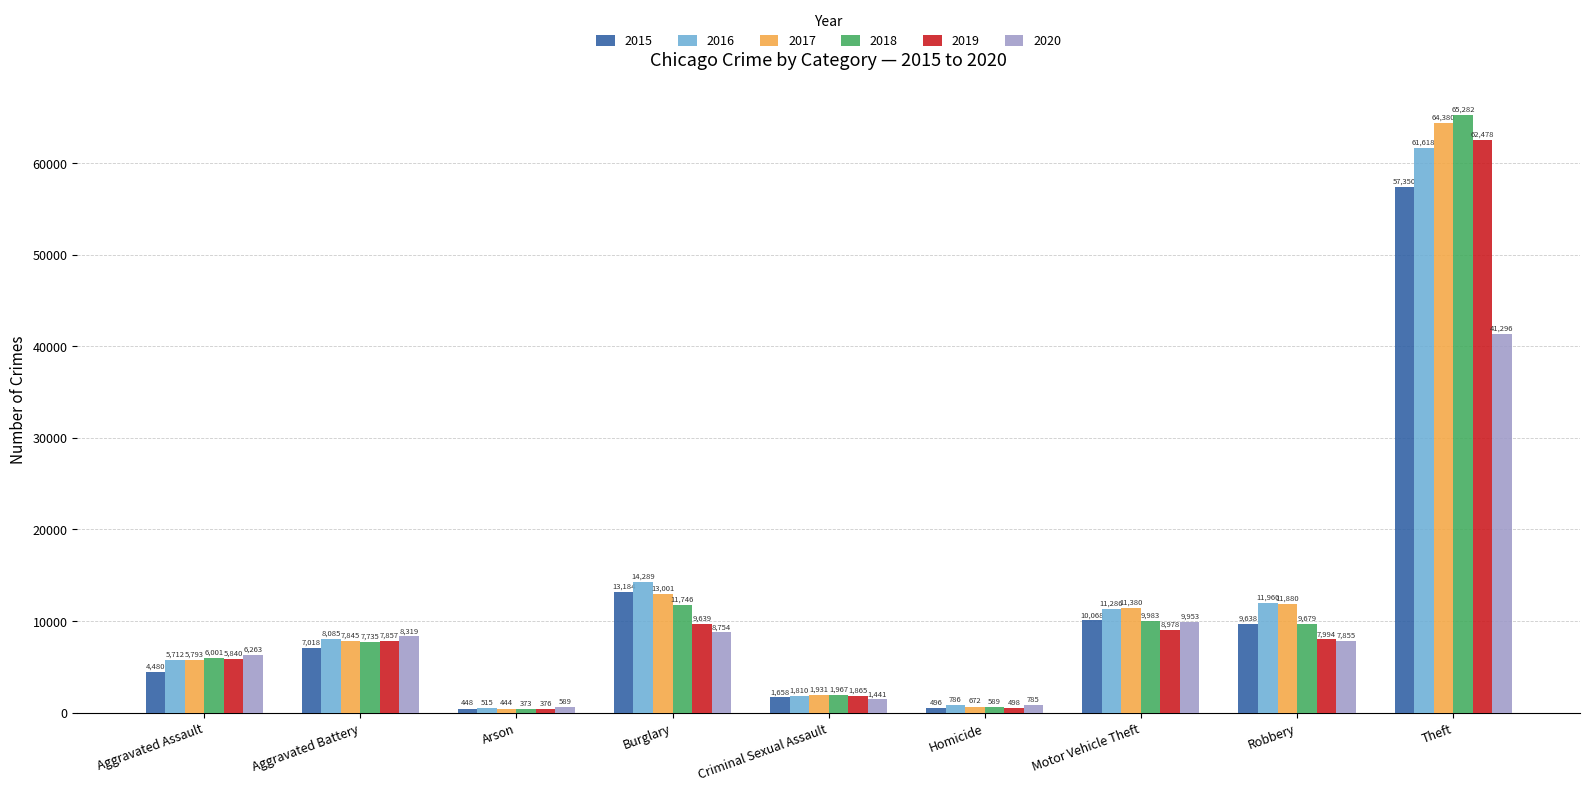

How many data points in 2017 are less than 7845?

4